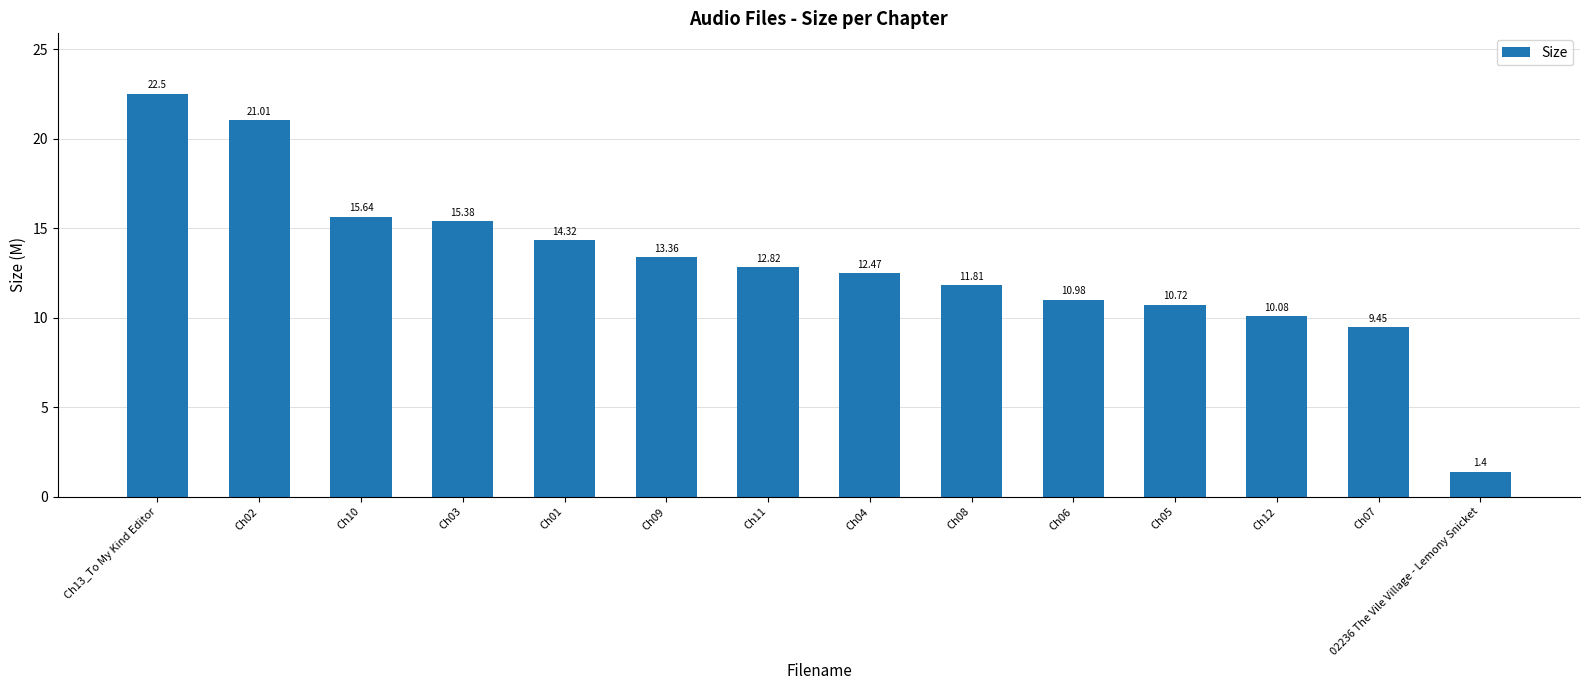

What is the sum of the values at Ch08 and Ch13_To My Kind Editor?

34.3